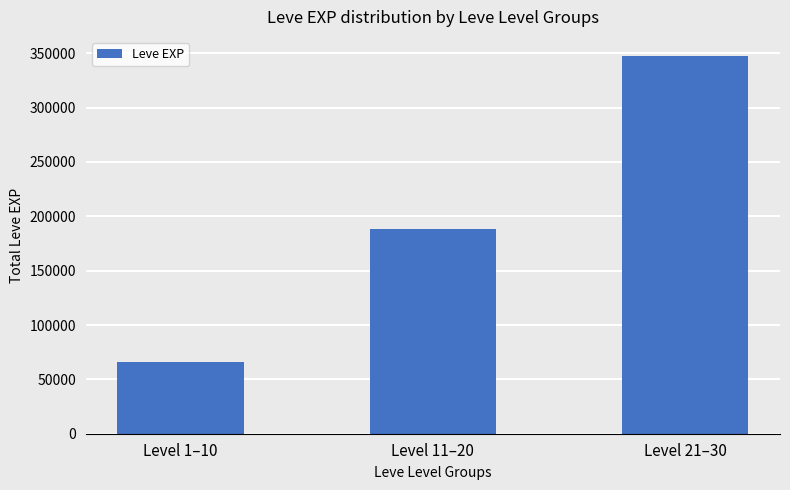

Rank the categories by value from lowest to highest.

Level 1–10, Level 11–20, Level 21–30